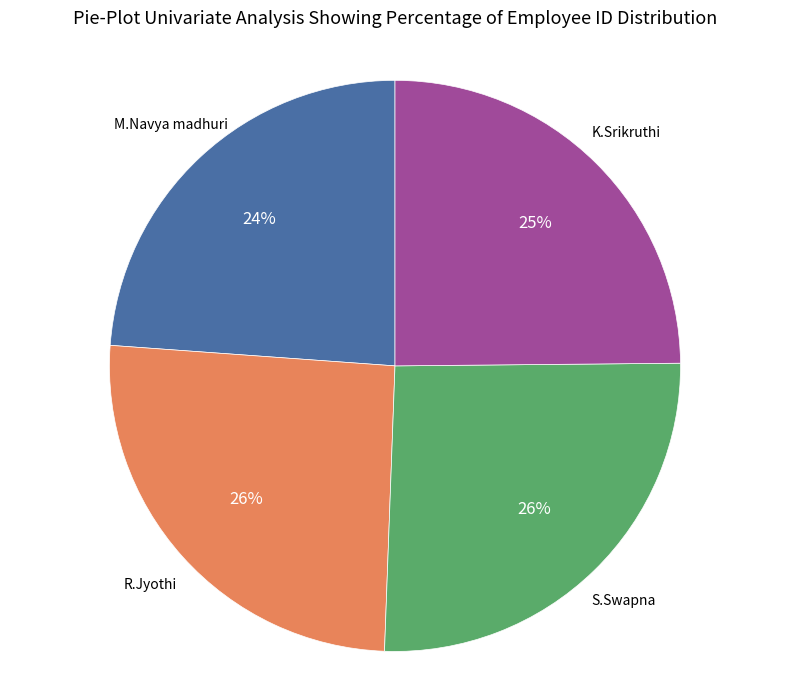

How many slices are in this pie chart?

4